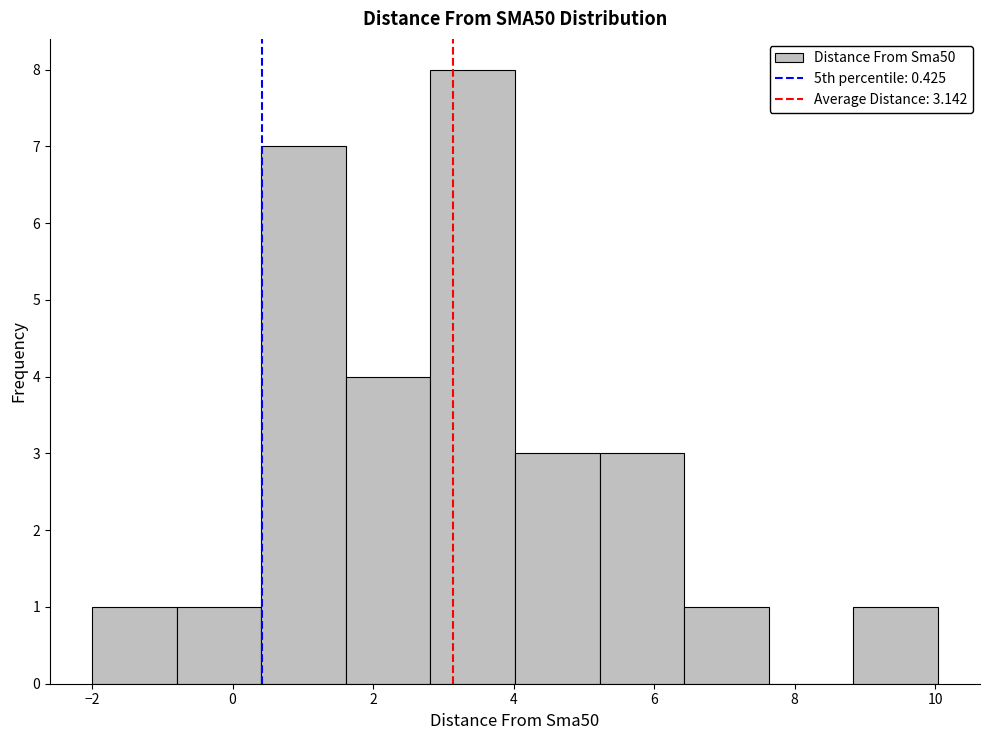

Reading left to right, list every bar in this chart as the range it spans on the x-axis followed by its height. Neither the bar edges nor the heights are printed on the chart, so give them approximately, as read against the axes.

-2.0 to -0.8: 1
-0.8 to 0.4: 1
0.4 to 1.6: 7
1.6 to 2.8: 4
2.8 to 4.0: 8
4.0 to 5.2: 3
5.2 to 6.4: 3
6.4 to 7.6: 1
7.6 to 8.8: 0
8.8 to 10.0: 1